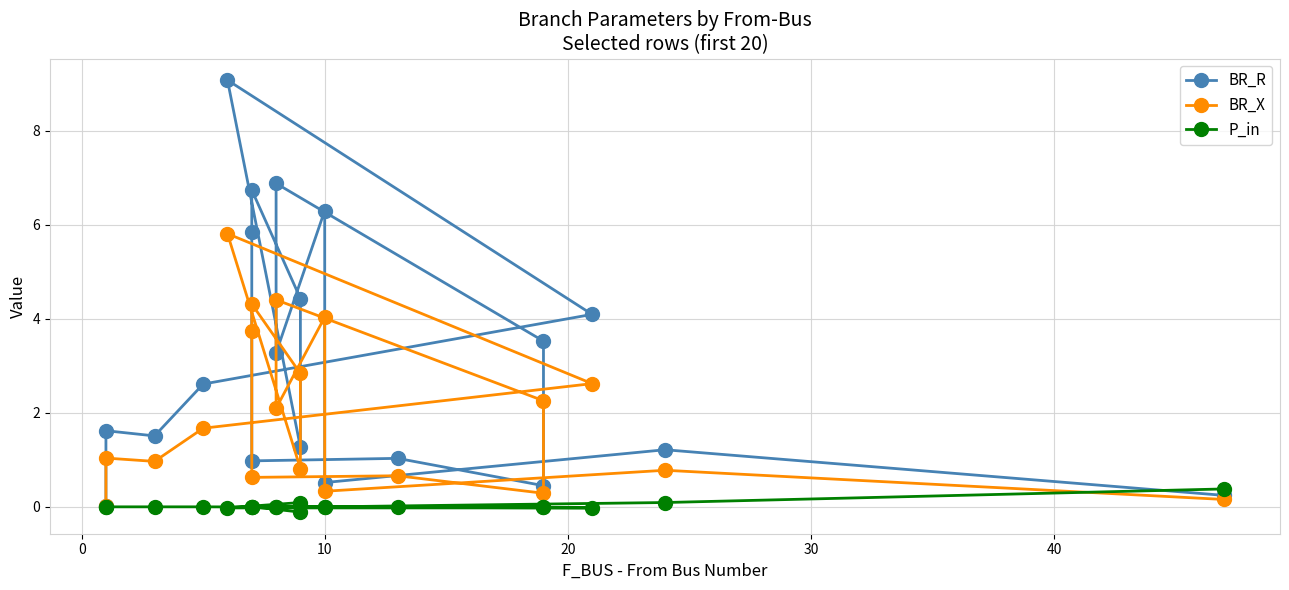

What is the total value across all series at 10?

10.3